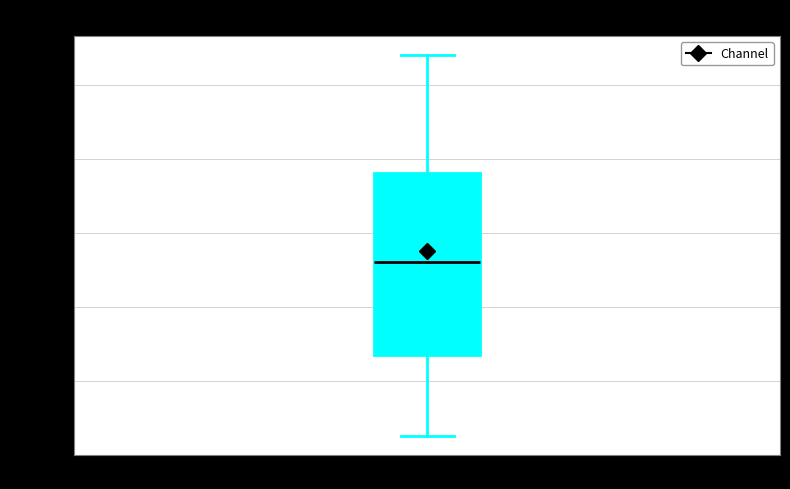

Read this box plot against the y-axis: the position of the median line, the range covered by the box, and the ends of both whiskers. The values are not printed on the chart, so give them approximately, as read against the axis.

median 55.252, box 55.228 to 55.276, whiskers 55.206 to 55.308